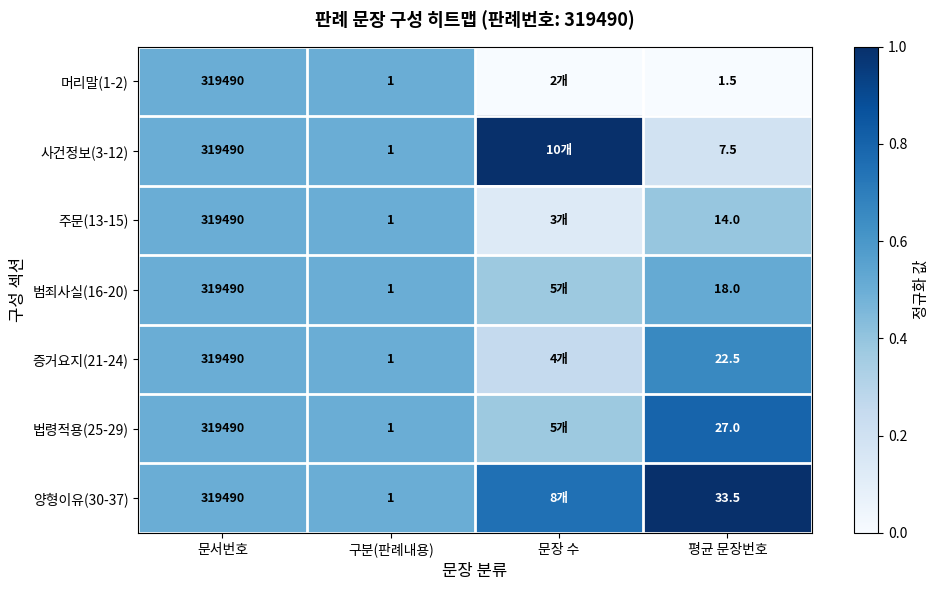

What is the difference between the second highest and minimum values in the 주문(13-15) series?

0.4